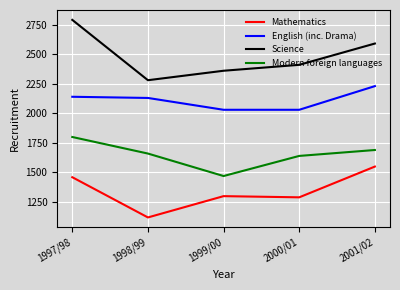

Is it true that Modern foreign languages equals 647 at 2000/01?

False